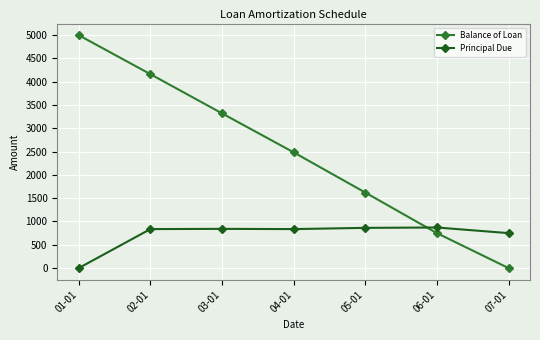

What is the difference between the highest and lowest values at 04-01?

1648.0